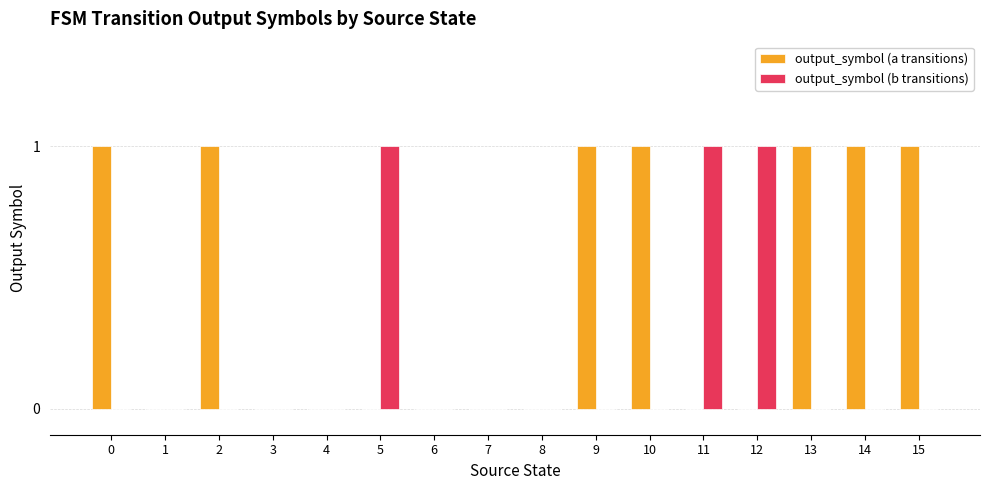

The output_symbol (a transitions) series shows -1 at 7. True or false?

False